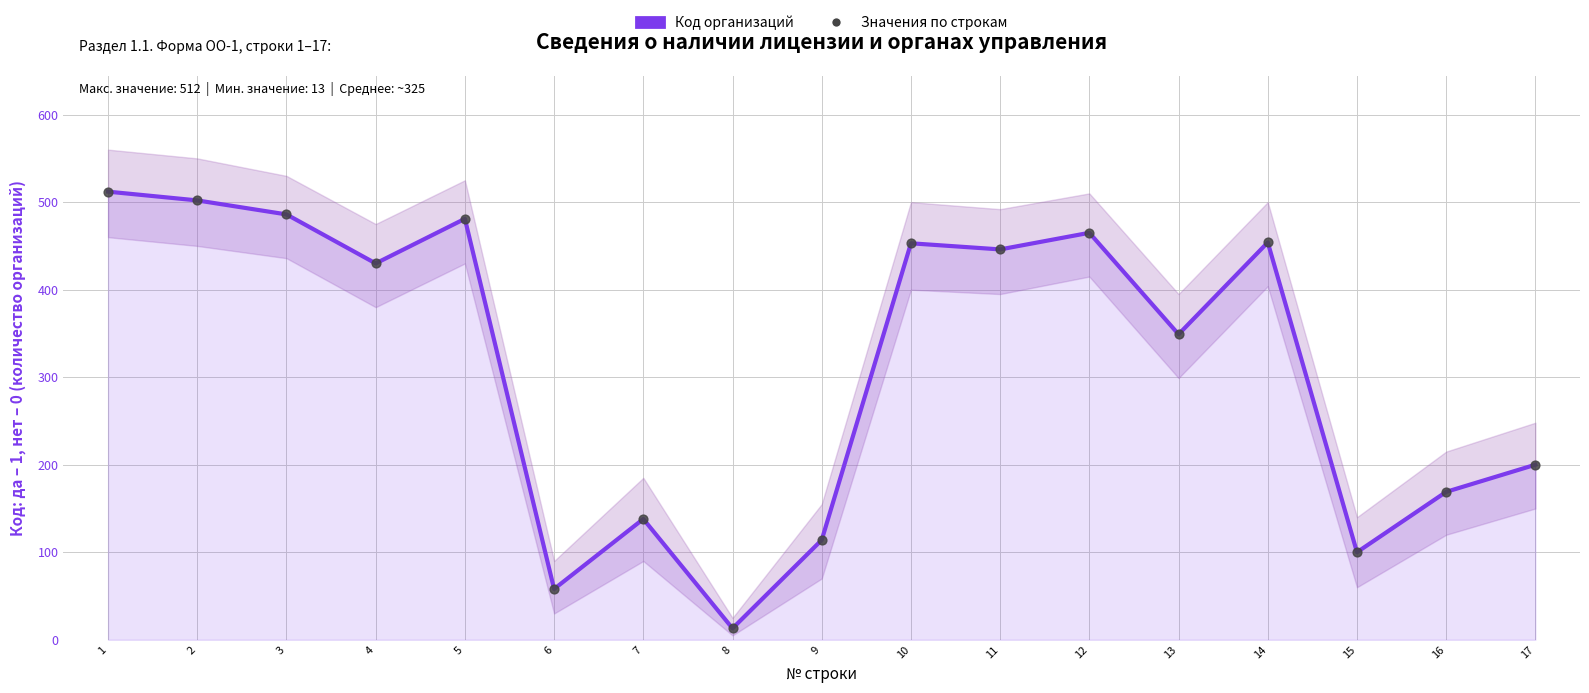

At which category is the sum across all series the highest?

1